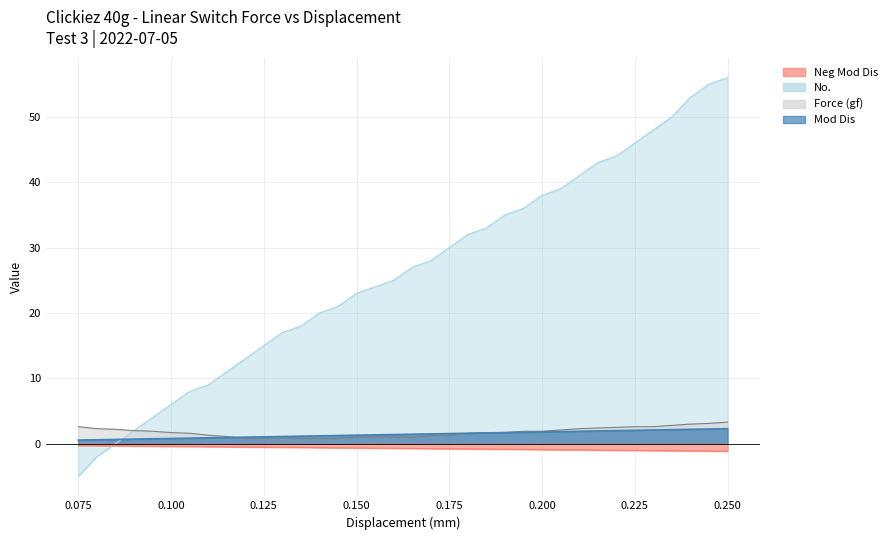

Which series has the widest spread of values?

No.